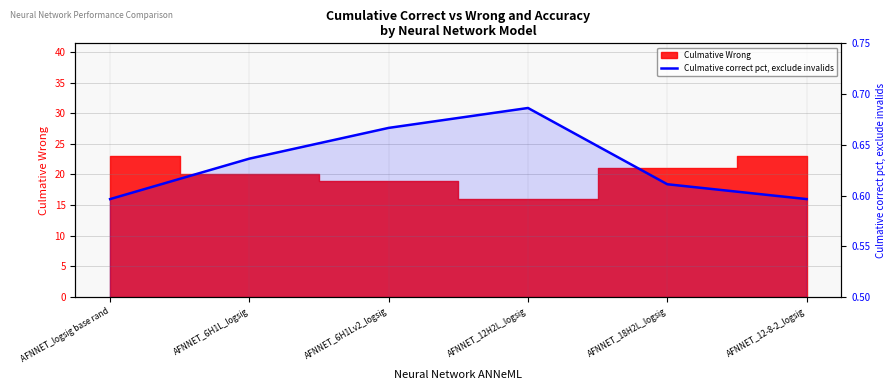

Reading right to left, what are all the values shown in this chart?

AFNNET_12-8-2_logsig=0.6	AFNNET_18H2L_logsig=0.6	AFNNET_12H2L_logsig=0.7	AFNNET_6H1Lv2_logsig=0.7	AFNNET_6H1L_logsig=0.6	AFNNET_logsig base rand=0.6